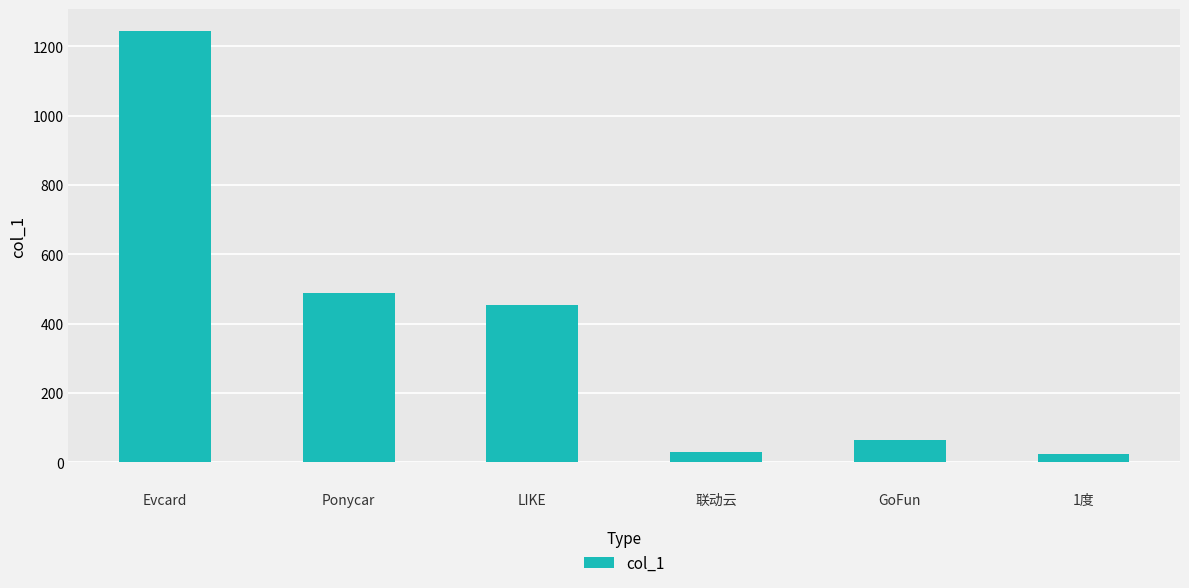

What is the difference between the maximum and minimum values?

1222.0